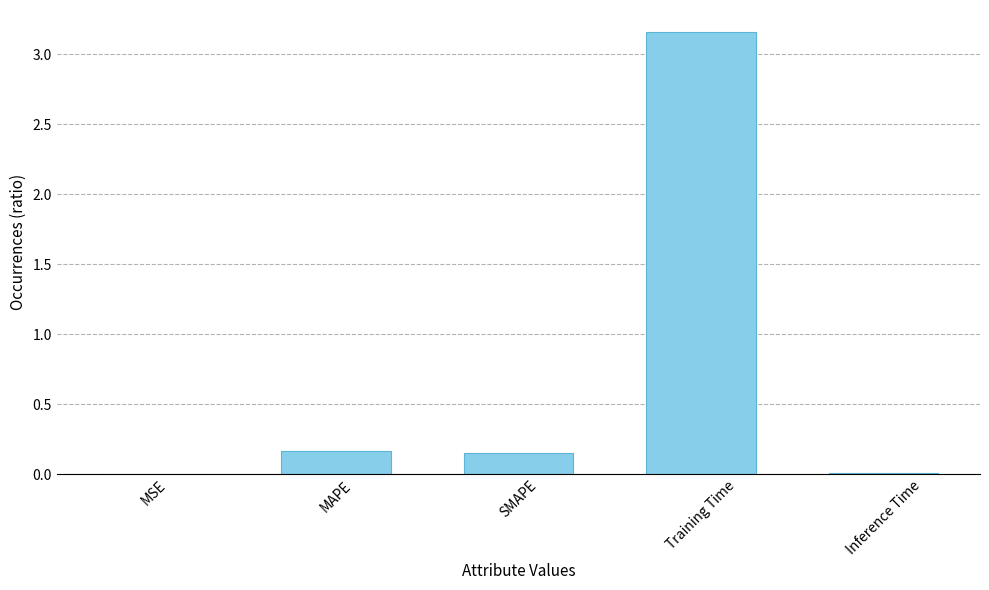

Are the bars grouped side by side (vs. stacked)?

No